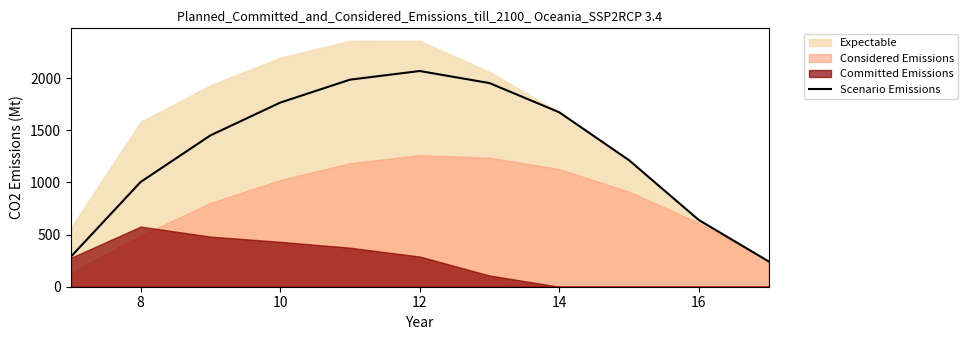

What is the maximum value shown in the chart?

2068.5